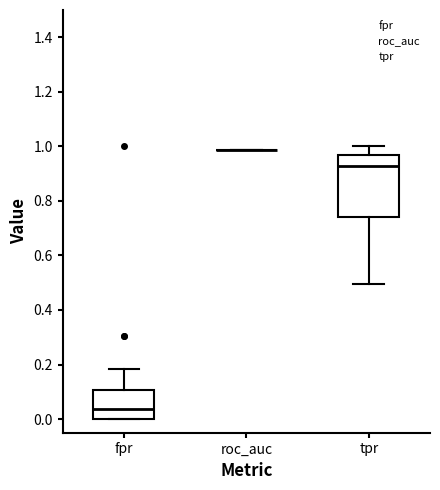

Where does the upper whisker of the box for fpr end on the y-axis? The values are not printed on the chart, so give them approximately, as read against the axis.

0.18